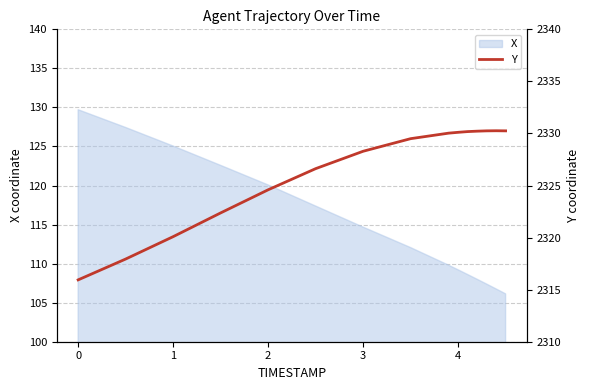

What is the maximum value for X?

129.7